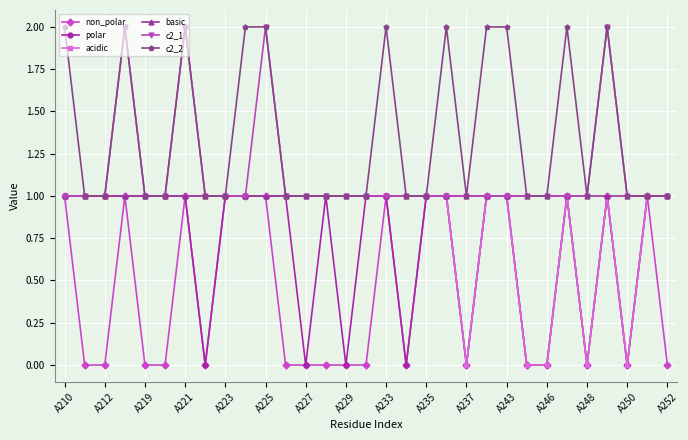

True or false: c2_2 has more than 0 interior local peaks.

True